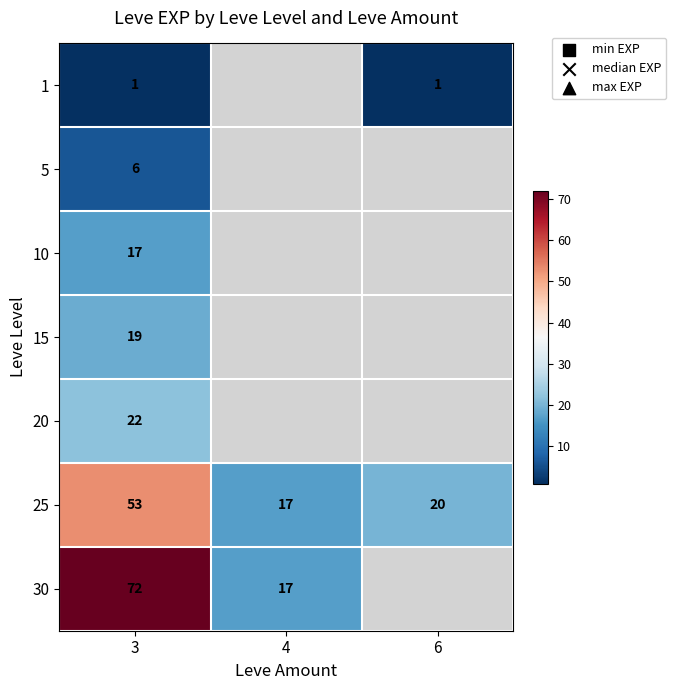

Rank the series at 3 from lowest to highest value.

1, 5, 10, 15, 20, 25, 30